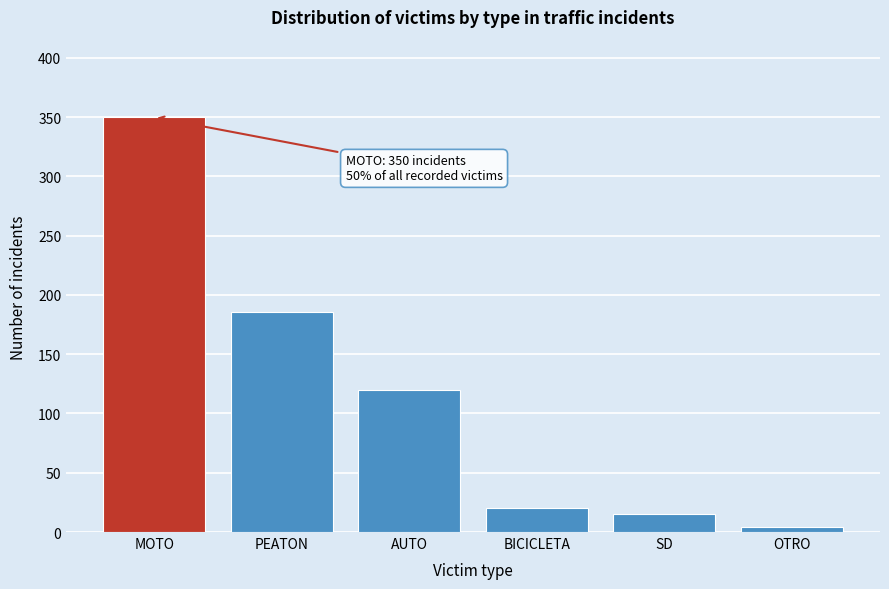

Reading left to right, what are all the values shown in this chart?

350	186	120	20	15	4